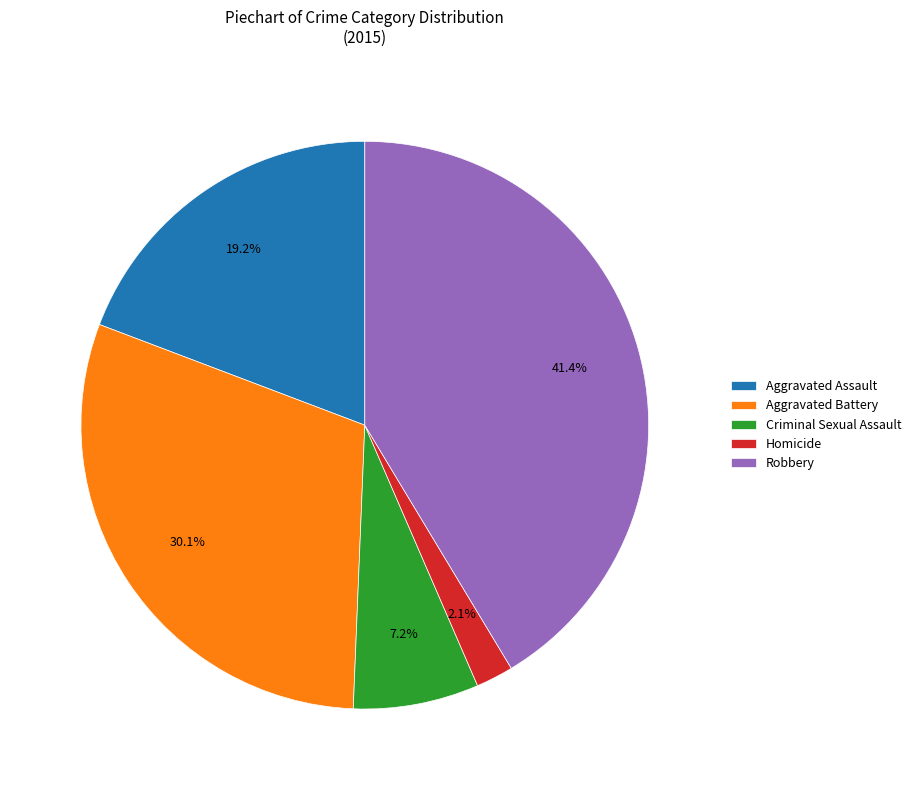

Is there any slice that represents more than half of the pie?

No